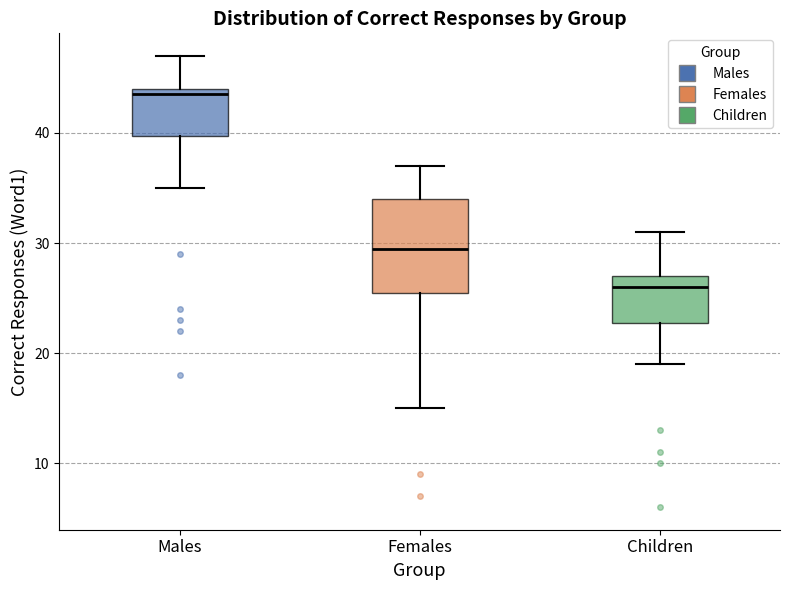

Which box's median line is the lowest?

Children